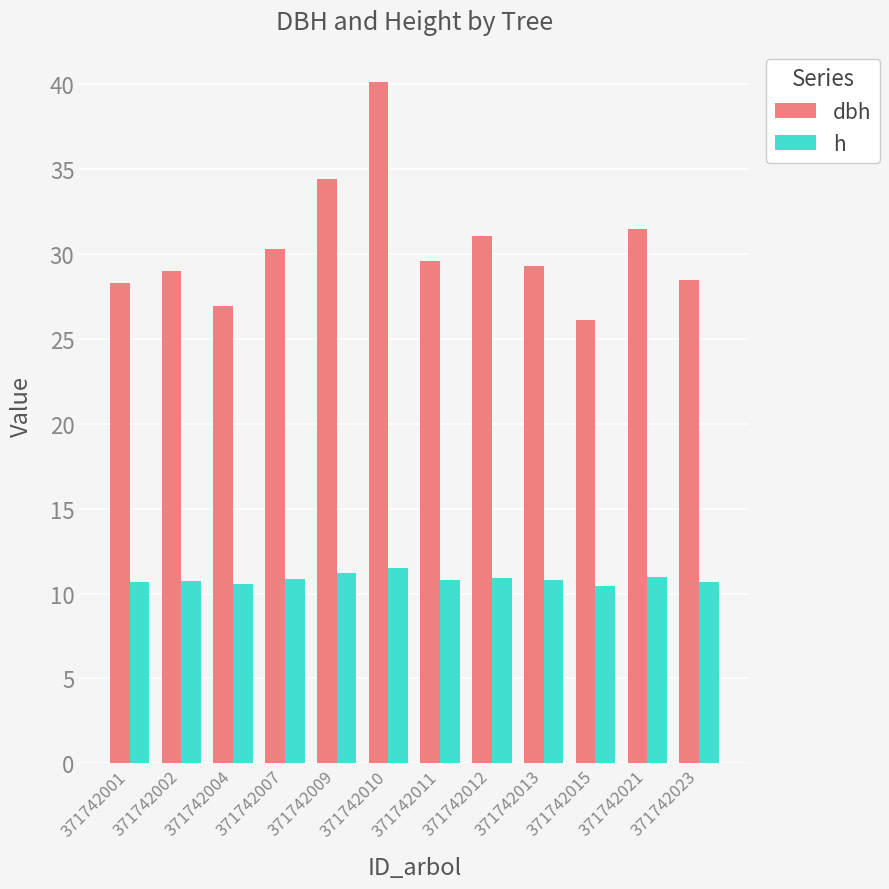

Count the number of data series in this chart.

2